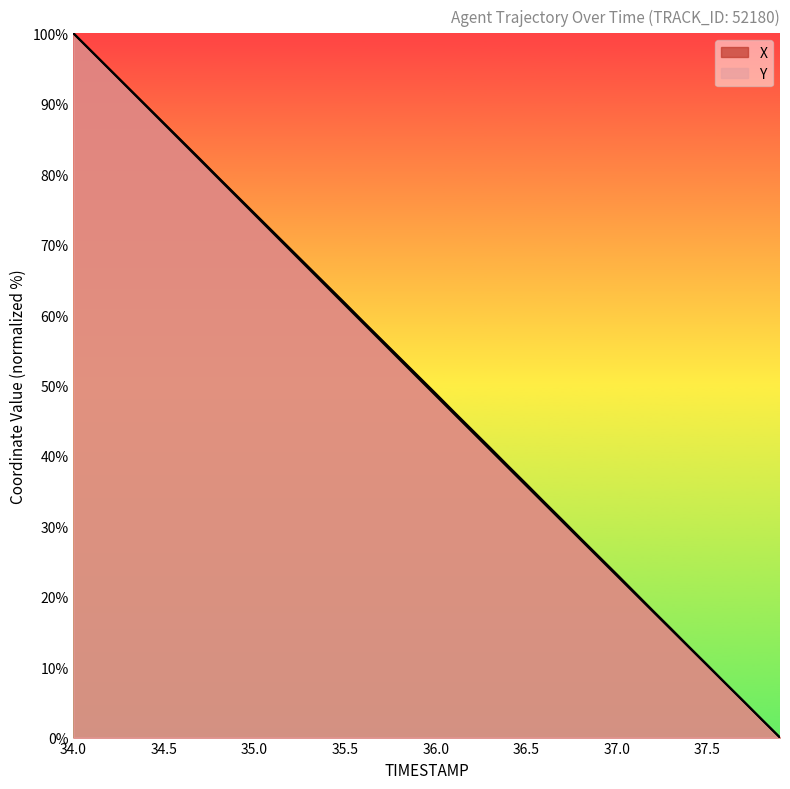

True or false: X and Y cross at least once.

False